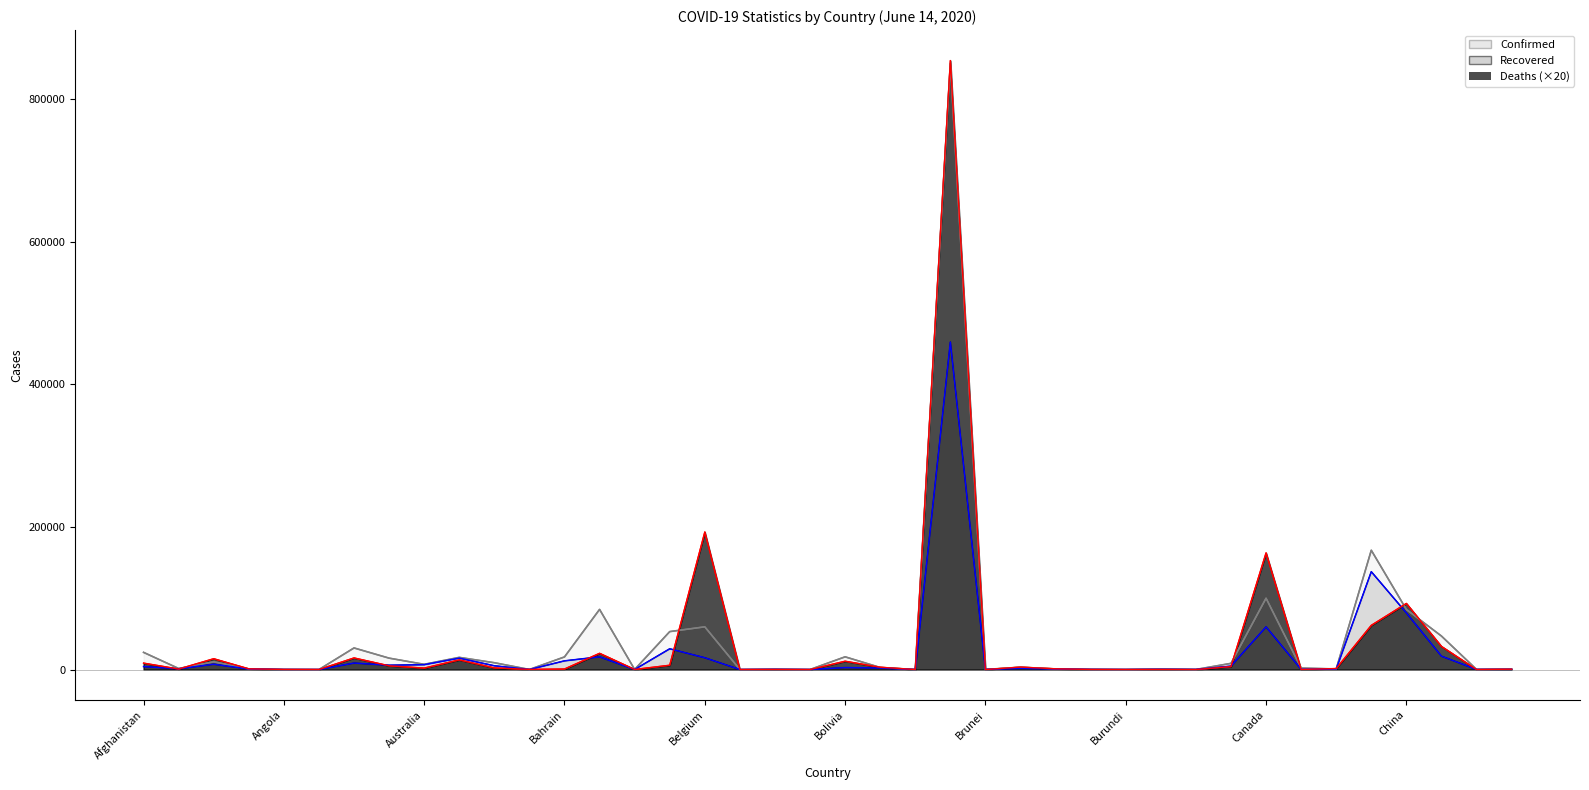

True or false: Recovered and Confirmed intersect in this chart.

False